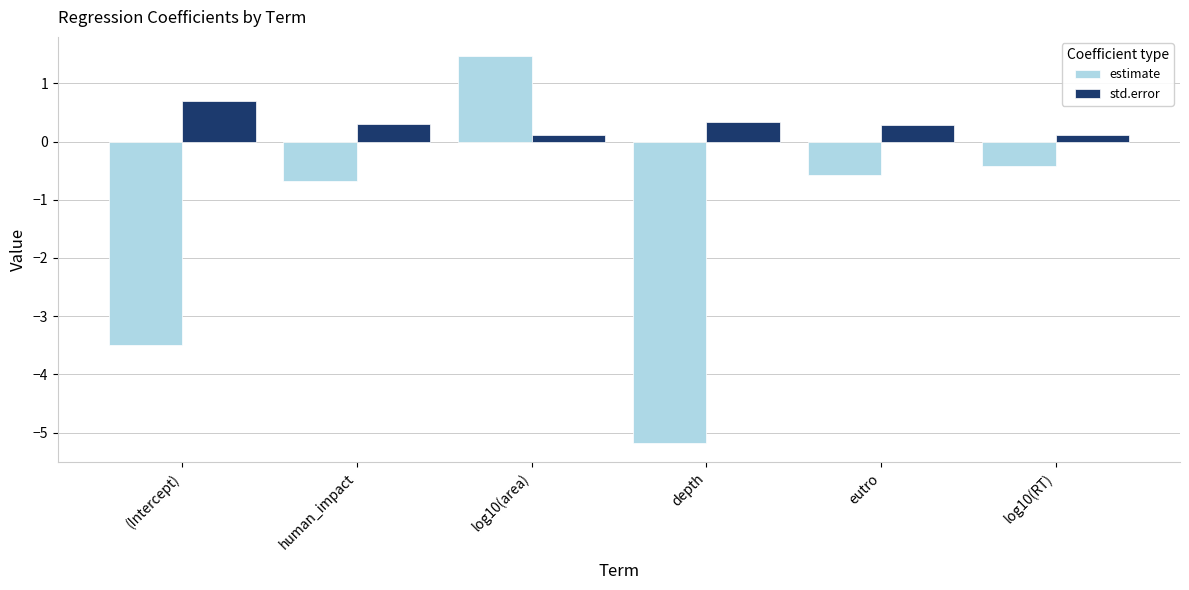

At which label is estimate closest to -1?

human_impact